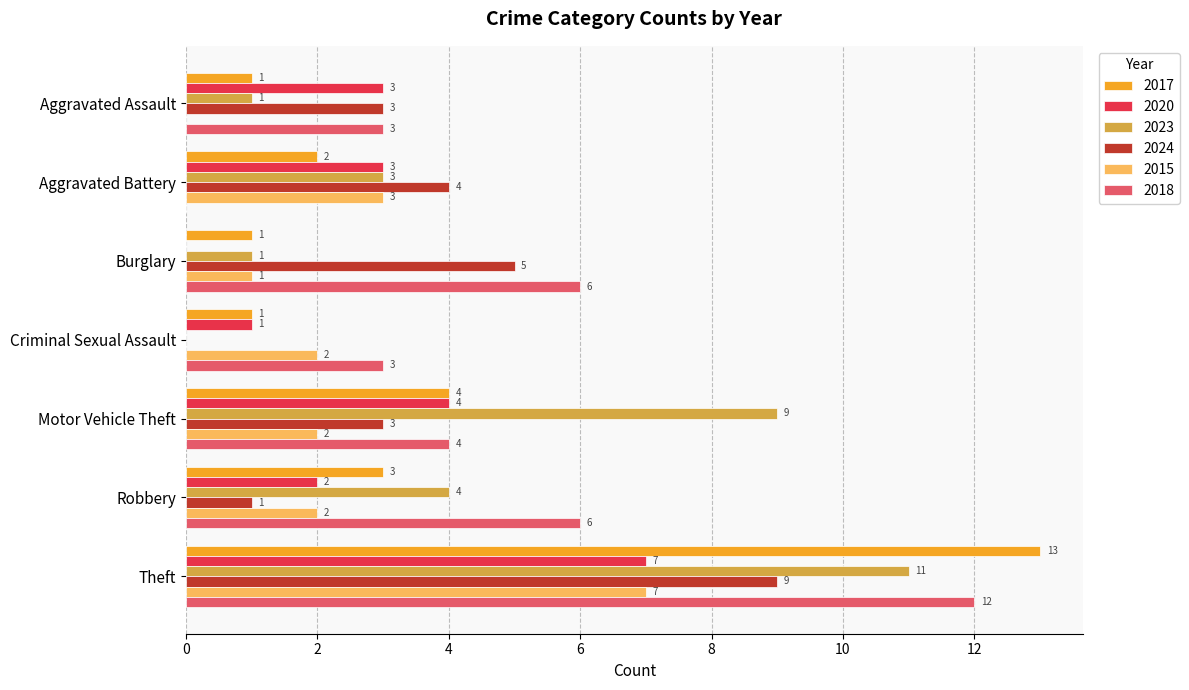

The 2020 series shows 7 at Theft. True or false?

True